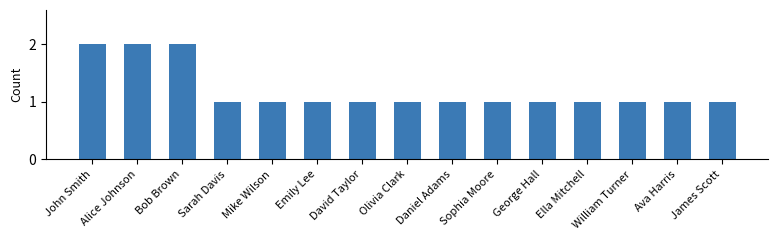

Reading right to left, list all the values displayed in this chart.

James Scott=1	Ava Harris=1	William Turner=1	Ella Mitchell=1	George Hall=1	Sophia Moore=1	Daniel Adams=1	Olivia Clark=1	David Taylor=1	Emily Lee=1	Mike Wilson=1	Sarah Davis=1	Bob Brown=2	Alice Johnson=2	John Smith=2